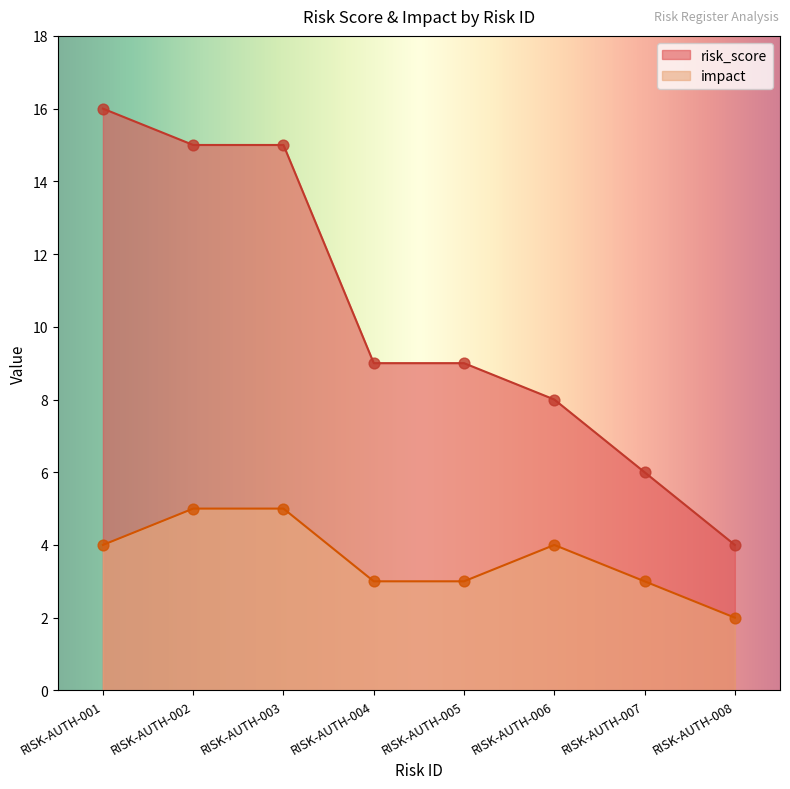

What is the total value across all series at RISK-AUTH-004?

12